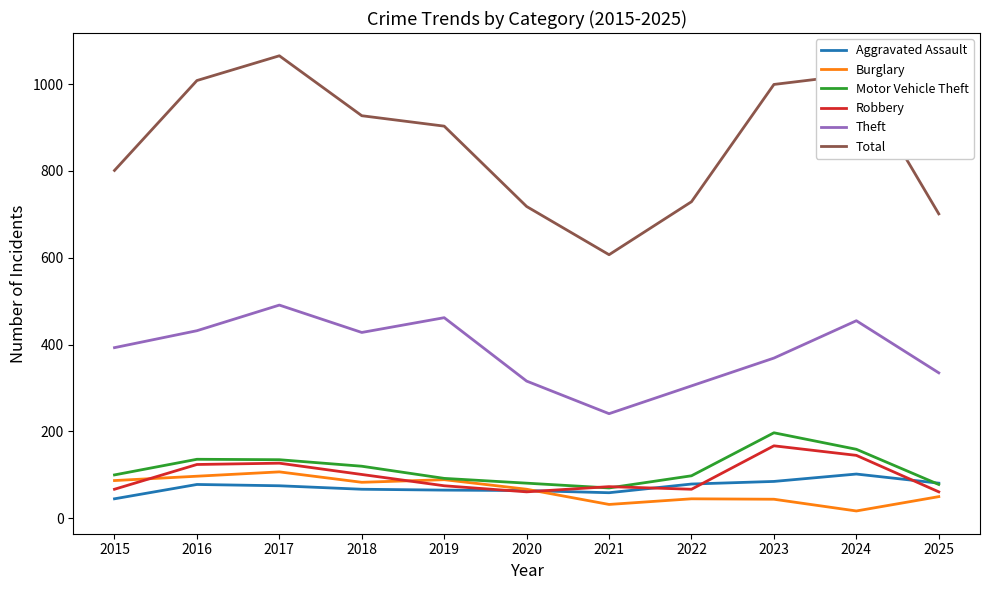

What is the approximate value of Theft at 2017?

491